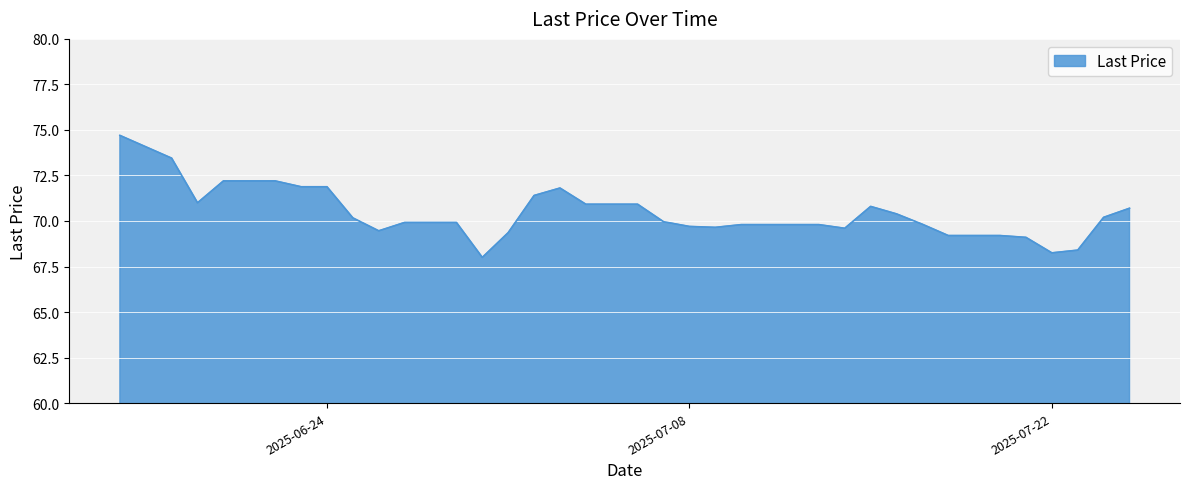

What is the minimum value shown in the chart?

68.0